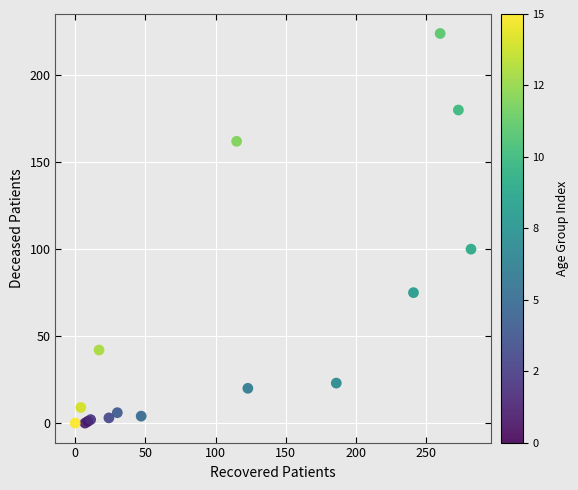

What Y value in the scatter plot is closest to 112?

100